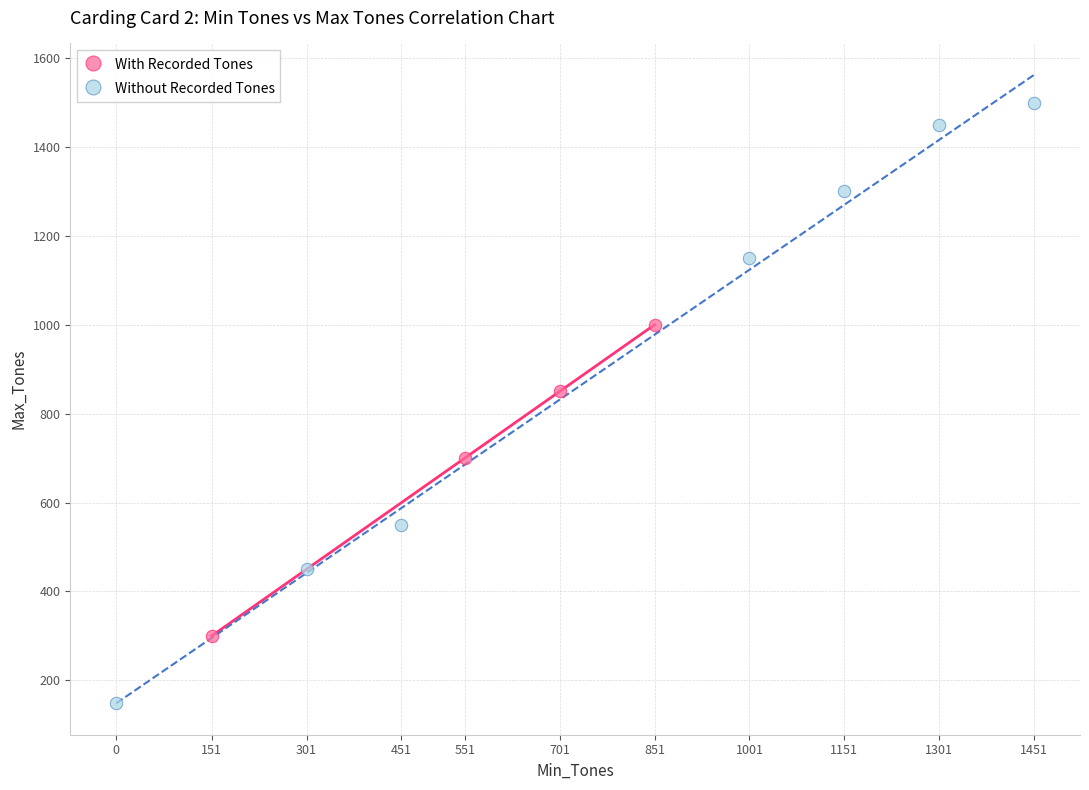

Which series reaches the maximum Y coordinate?

Without Recorded Tones